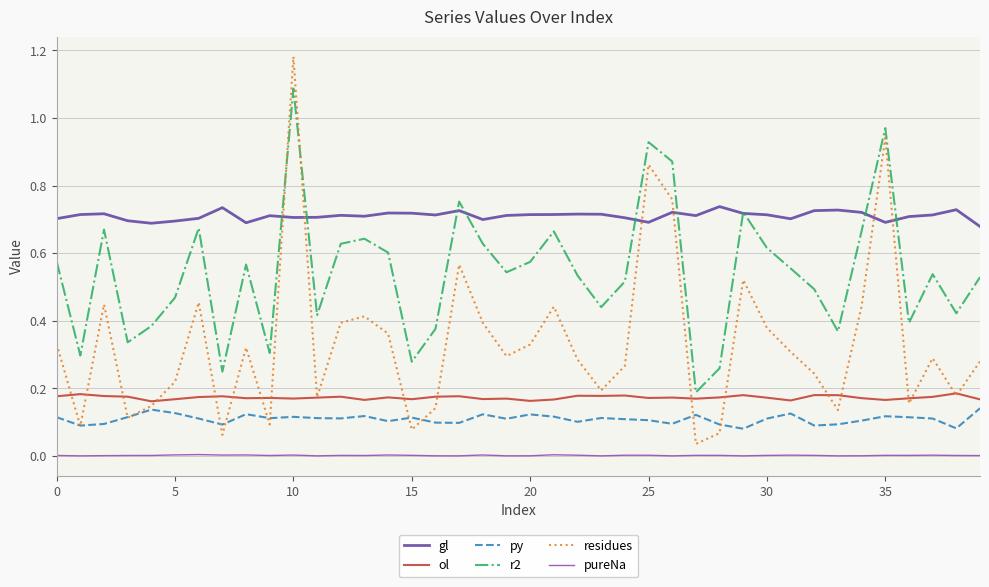

Does the chart have visible grid lines?

Yes